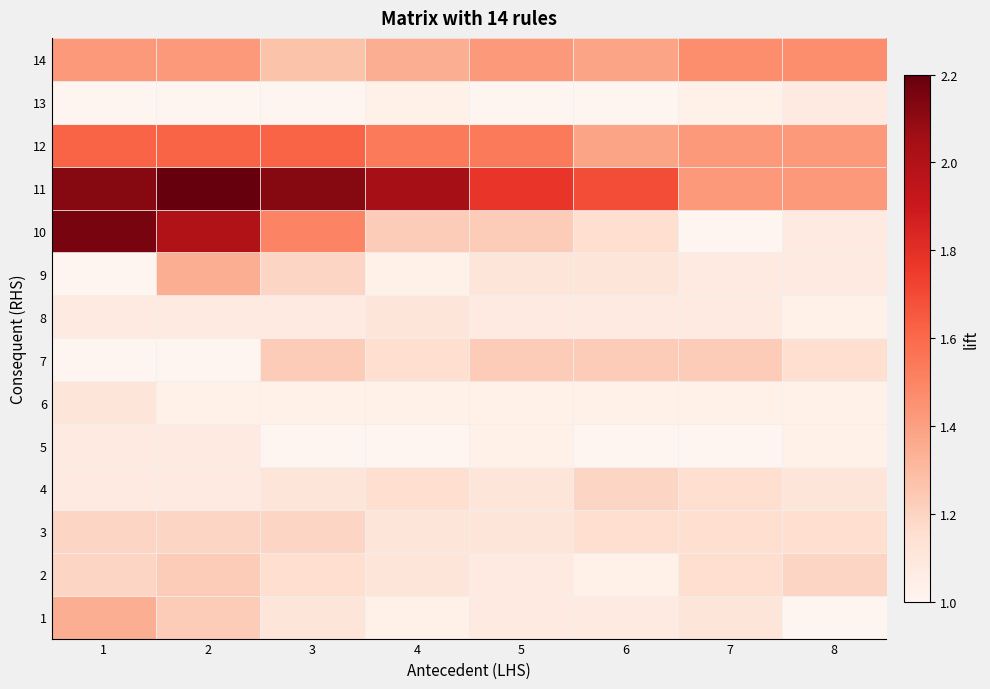

List the series in order of their peak value, lowest first.

5, 13, 6, 8, 3, 4, 2, 7, 1, 9, 14, 12, 10, 11